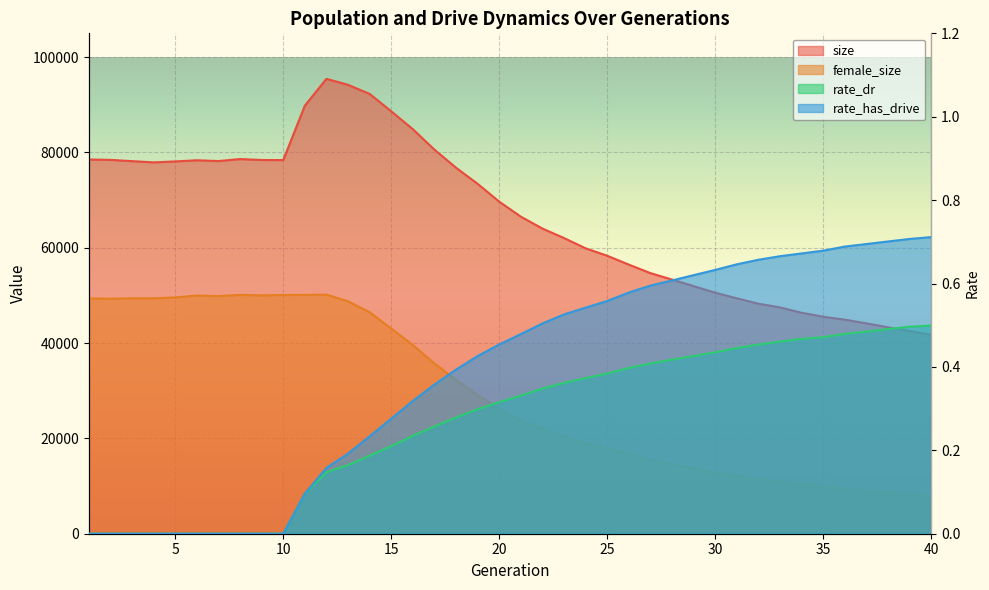

Rank the series at 18 from lowest to highest value.

rate_dr, rate_has_drive, female_size, size